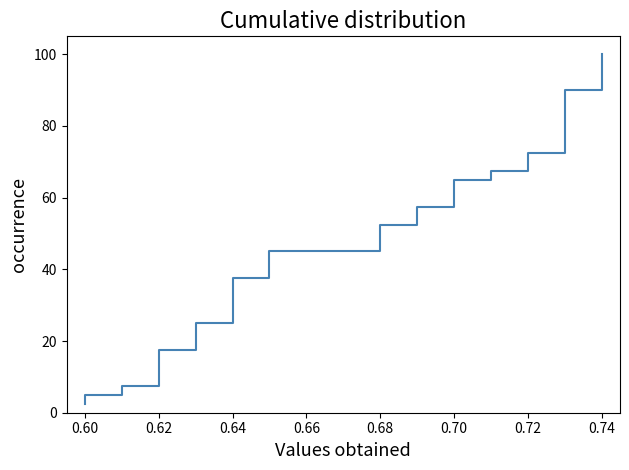

True or false: the data shows 12.0 at 0.62.

False